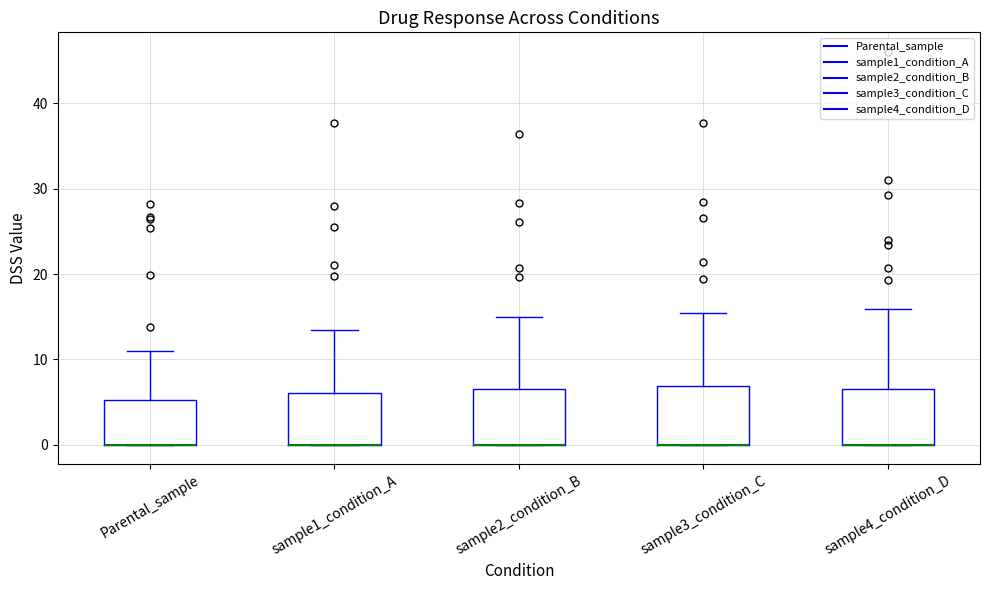

Reading left to right, transcribe this box plot: for each box, give where its median line is, the range the box spans, and where its two whiskers end, as read against the y-axis. The values are not printed on the chart, so give them approximately, as read against the axis.

Parental_sample: median 0 (drawn on the box's lower edge), box 0 to 5, whiskers 0 to 11
sample1_condition_A: median 0 (drawn on the box's lower edge), box 0 to 6, whiskers 0 to 13
sample2_condition_B: median 0 (drawn on the box's lower edge), box 0 to 7, whiskers 0 to 15
sample3_condition_C: median 0 (drawn on the box's lower edge), box 0 to 7, whiskers 0 to 15
sample4_condition_D: median 0 (drawn on the box's lower edge), box 0 to 7, whiskers 0 to 16